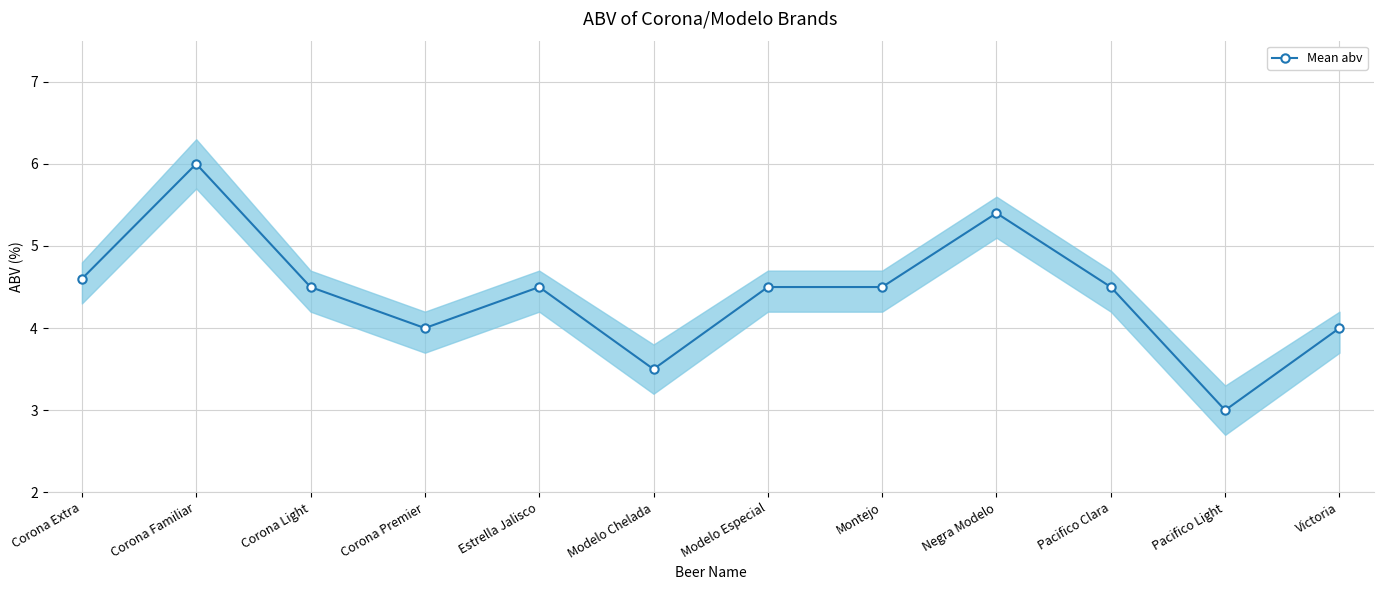

Does the chart display data point markers on the line(s)?

Yes